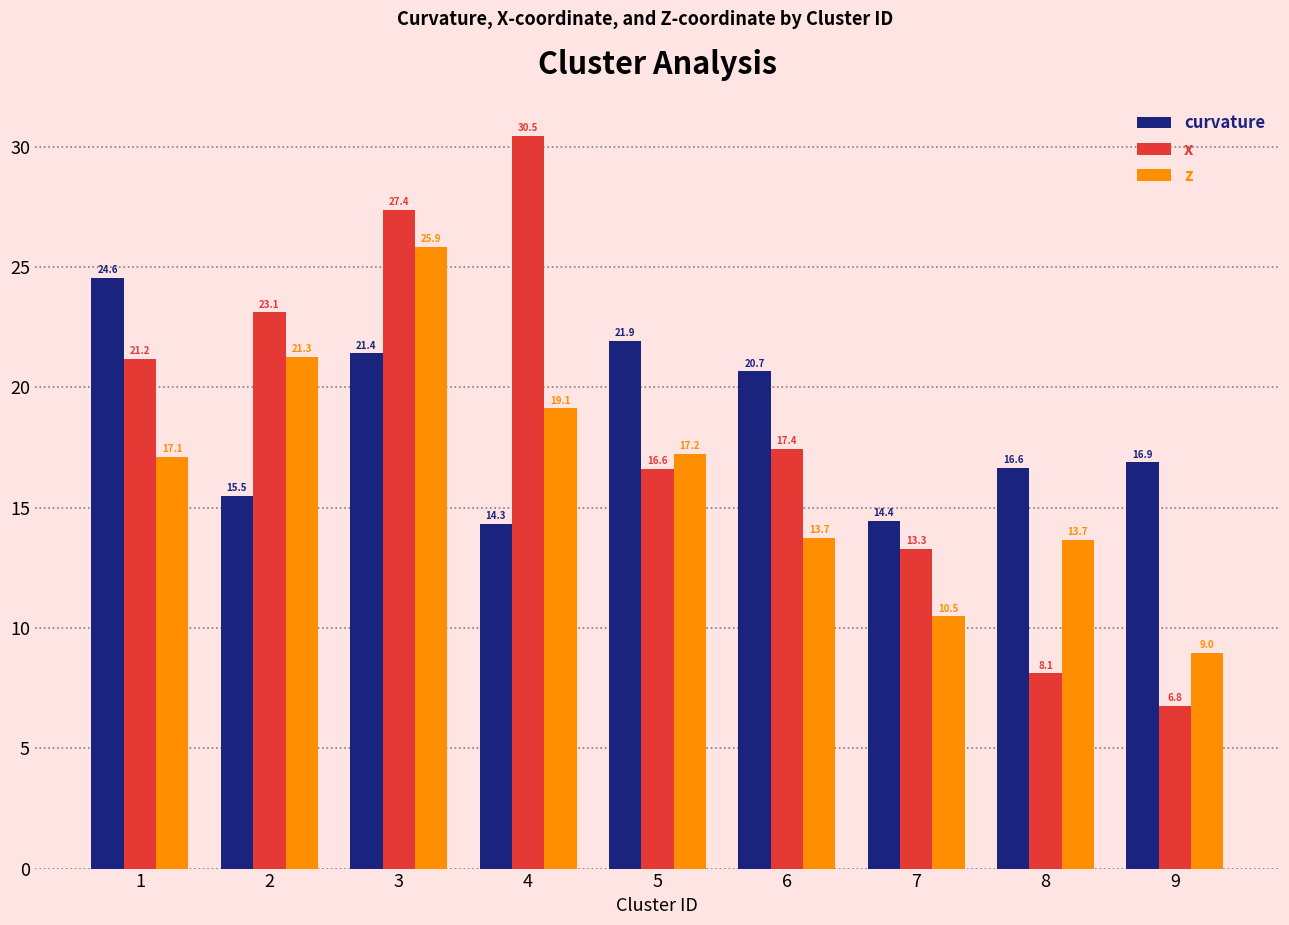

The x series shows 21.2 at 1. True or false?

True